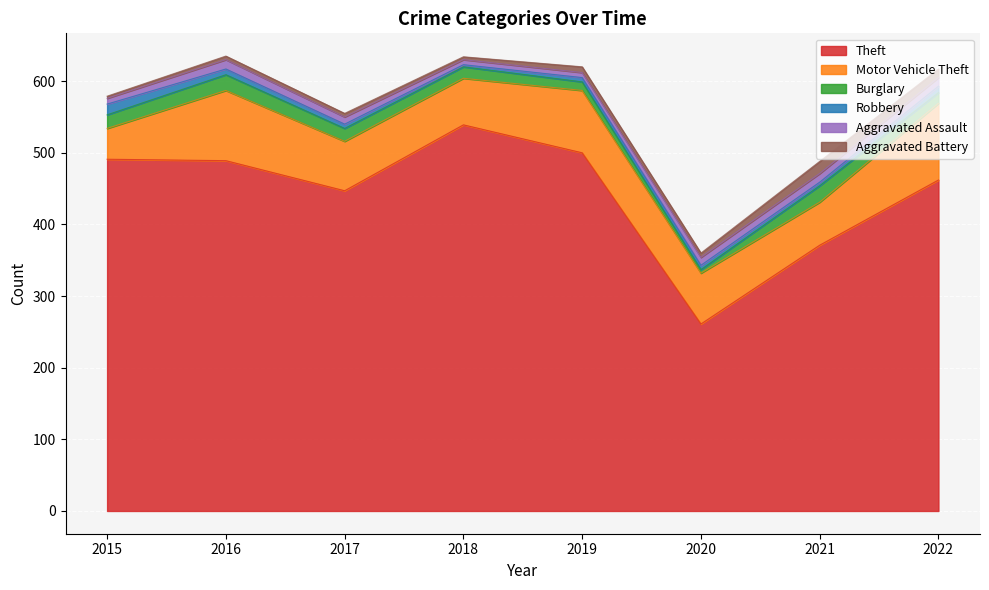

Rank the series by their maximum value, from highest to lowest.

Theft, Motor Vehicle Theft, Burglary, Aggravated Battery, Robbery, Aggravated Assault